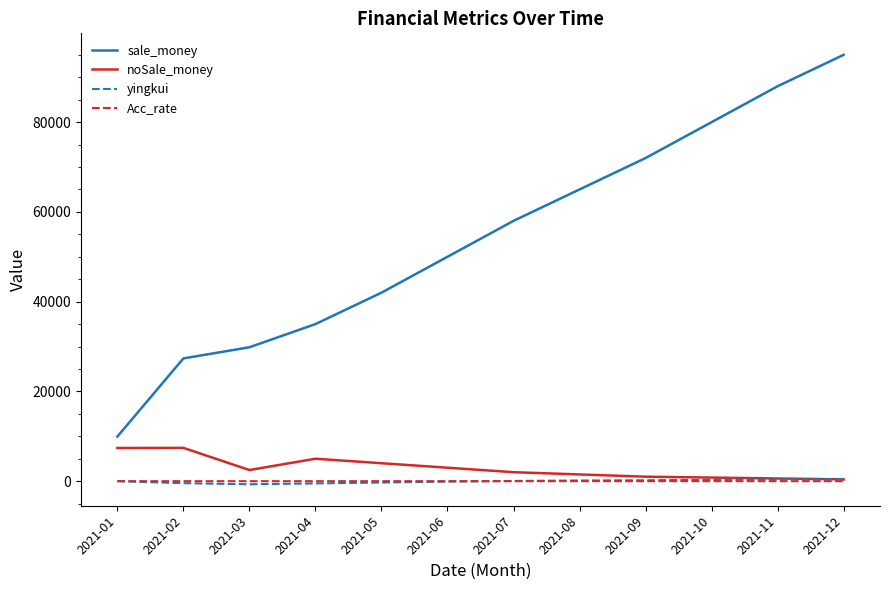

At which label is sale_money closest to 52464?

2021-06